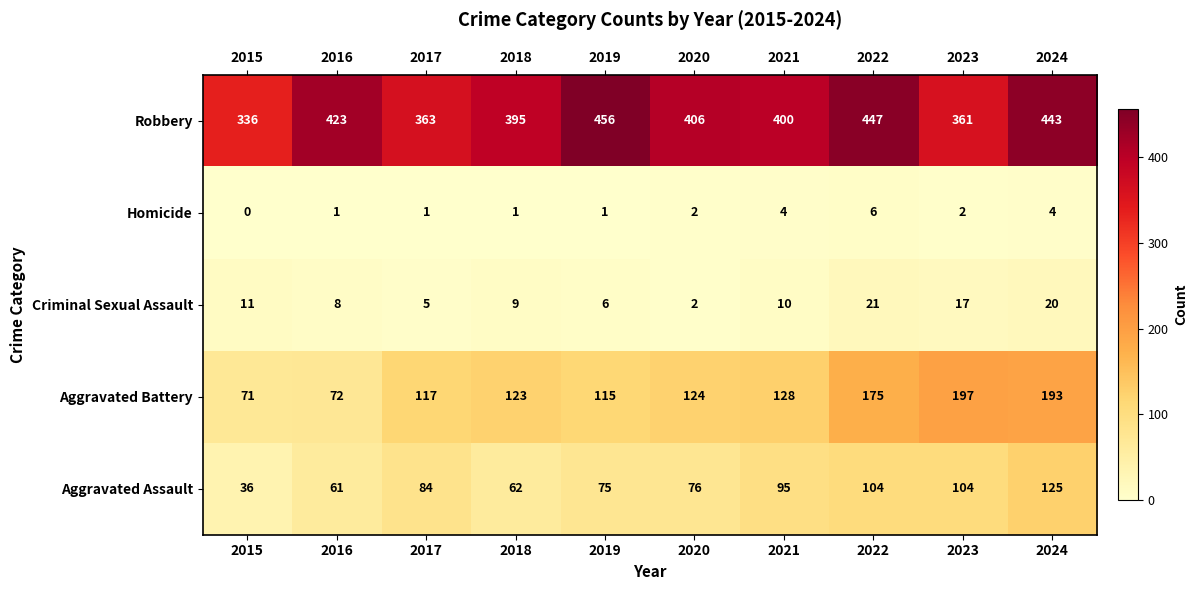

How many series are shown in this chart?

5